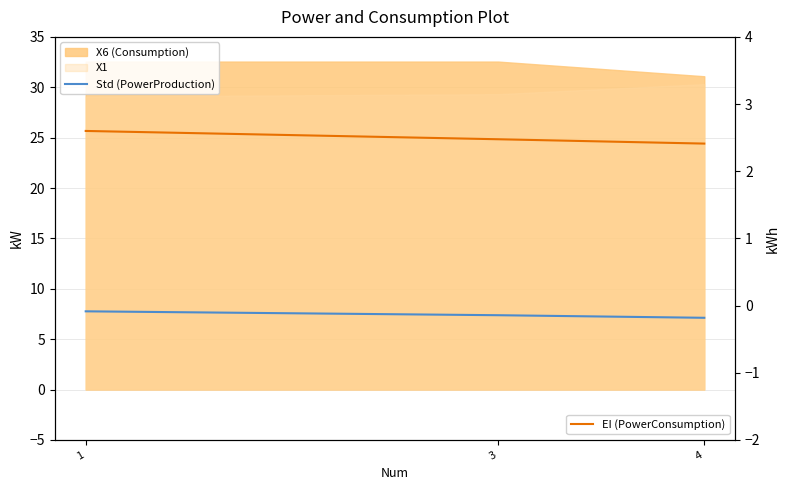

Which series has the largest total across all categories?

Std (PowerProduction)